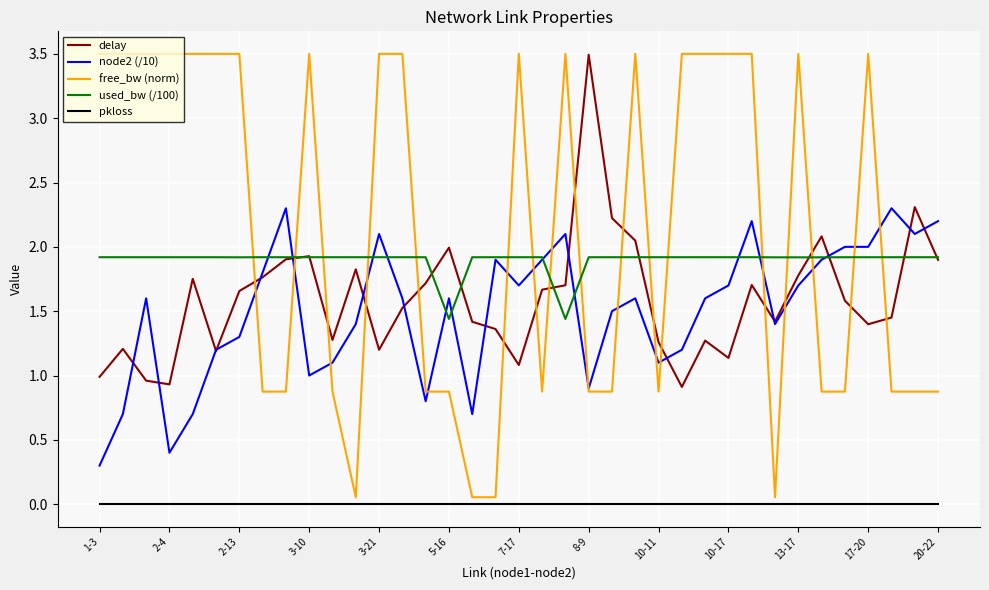

Which series has the largest total across all categories?

free_bw (norm)